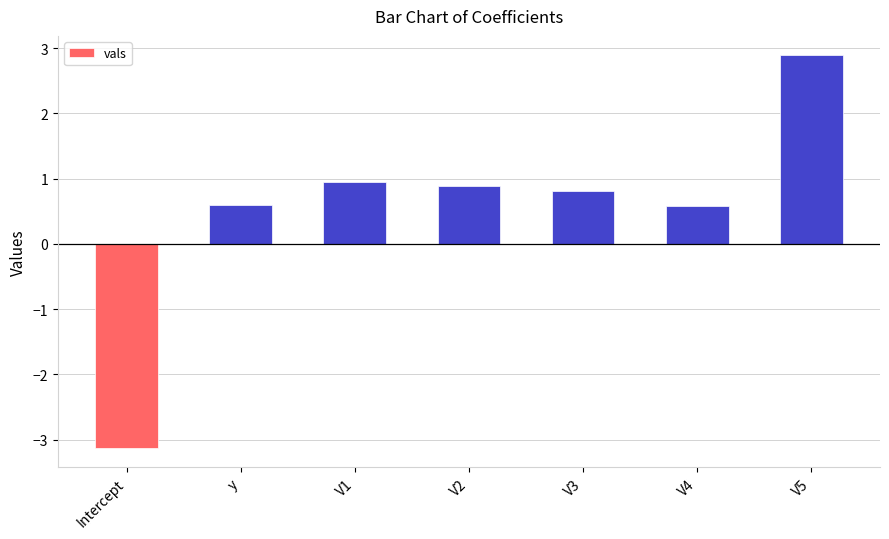

Reading left to right, list all the values displayed in this chart.

Intercept=-3.1	y=0.6	V1=0.9	V2=0.9	V3=0.8	V4=0.6	V5=2.9